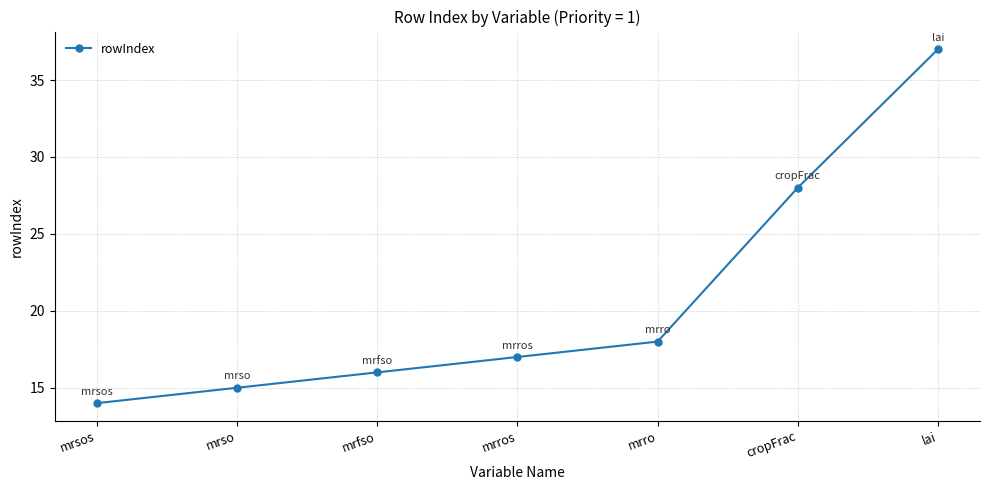

At which label is the value closest to 25?

cropFrac